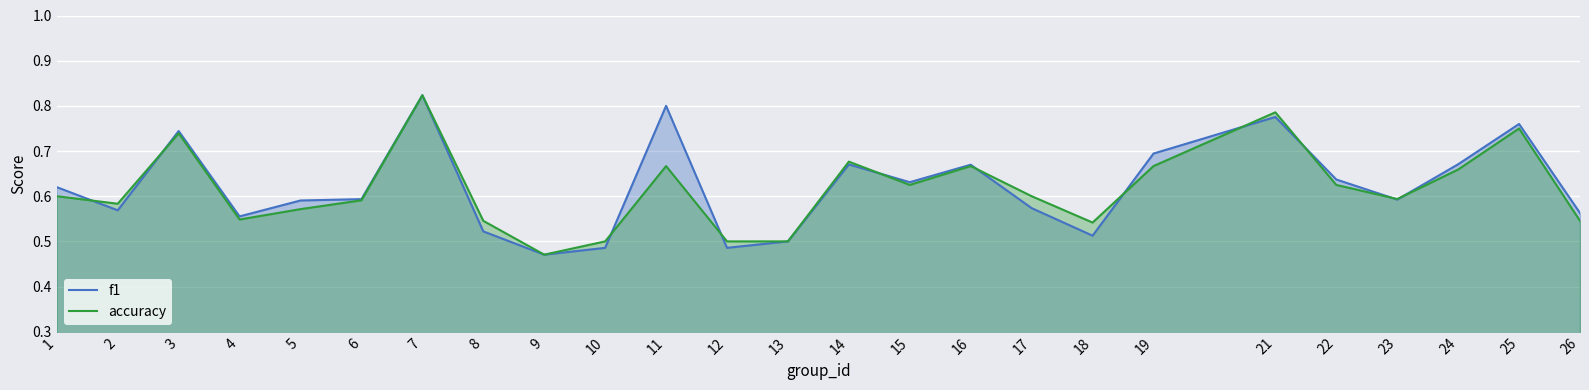

Reading left to right, transcribe all the data shown in this chart.

f1: 1=0.6	2=0.6	3=0.7	4=0.6	5=0.6	6=0.6	7=0.8	8=0.5	9=0.5	10=0.5	11=0.8	12=0.5	13=0.5	14=0.7	15=0.6	16=0.7	17=0.6	18=0.5	19=0.7	21=0.8	22=0.6	23=0.6	24=0.7	25=0.8	26=0.6
accuracy: 1=0.6	2=0.6	3=0.7	4=0.5	5=0.6	6=0.6	7=0.8	8=0.5	9=0.5	10=0.5	11=0.7	12=0.5	13=0.5	14=0.7	15=0.6	16=0.7	17=0.6	18=0.5	19=0.7	21=0.8	22=0.6	23=0.6	24=0.7	25=0.8	26=0.5